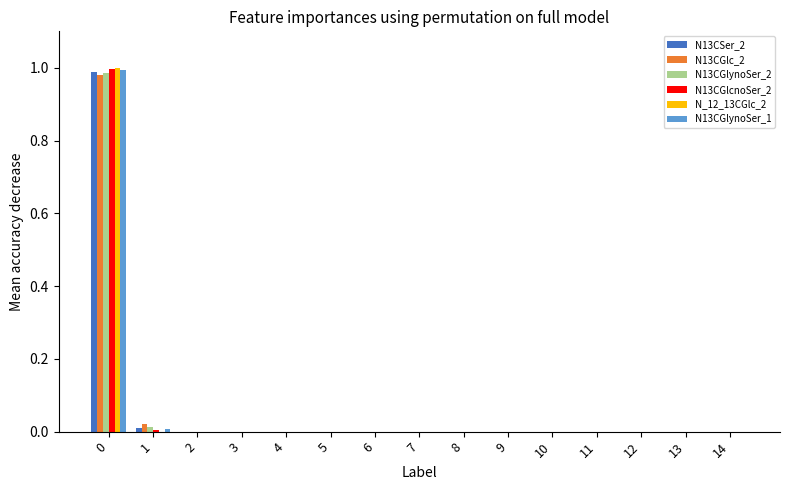

True or false: N13CGlc_2 has a value of -0.5 at 9.

False